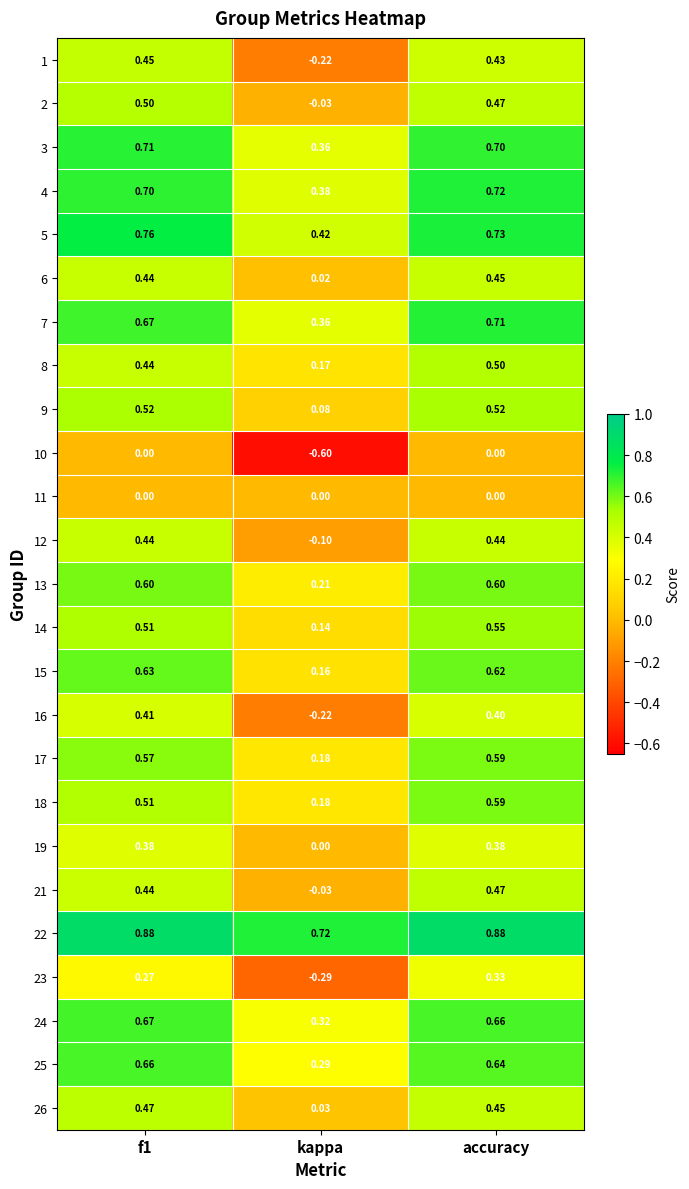

How many categories are shown in the chart?

3